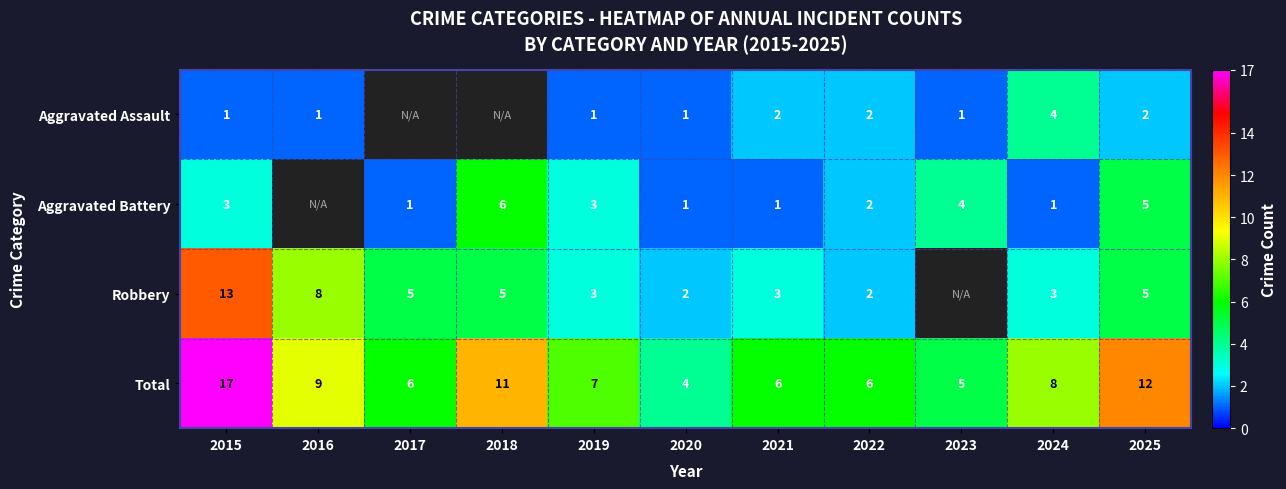

At which label does Total reach its minimum?

2020